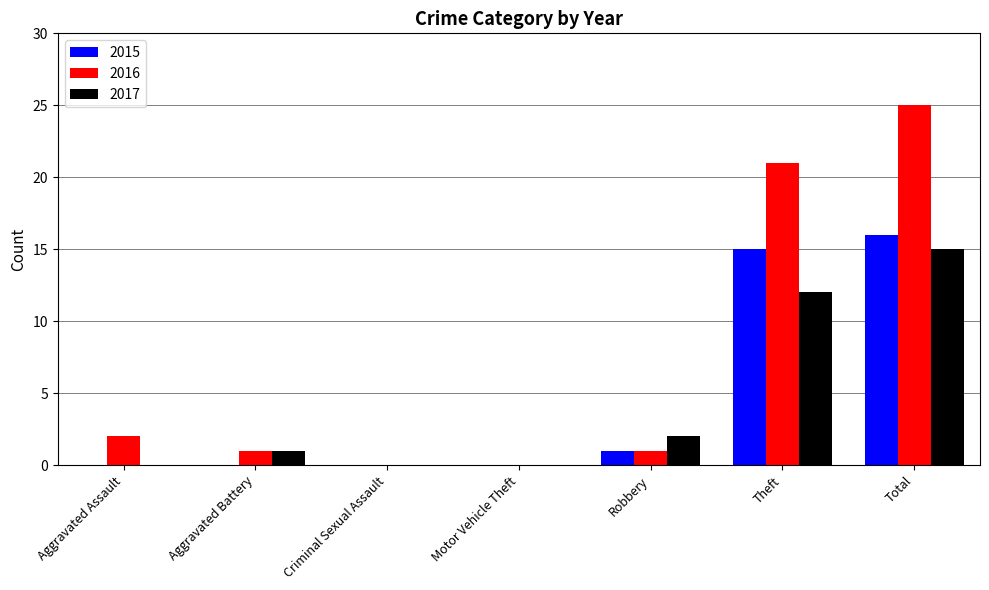

Which category has the highest value in the 2017 series?

Total